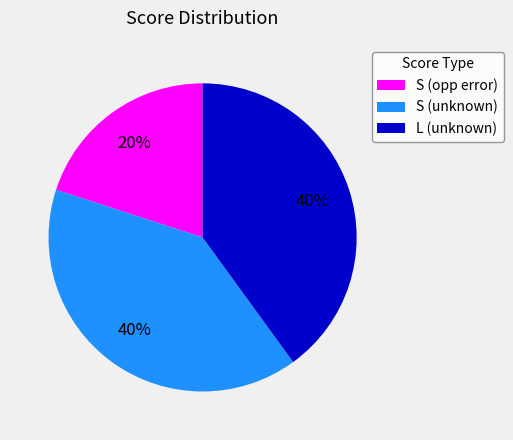

To the nearest percent, what is the combined percentage of S (opp error) and S (unknown)?

60%